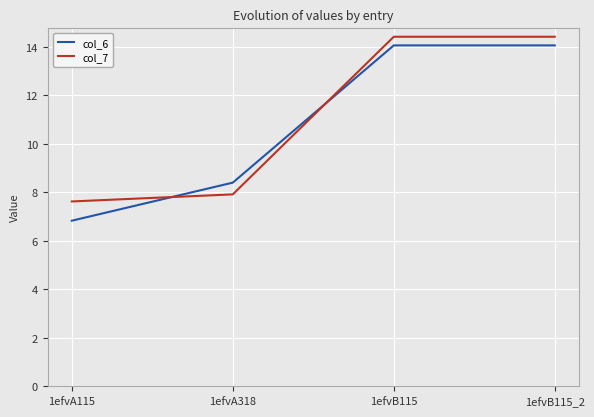

Where do col_7 and col_6 first cross each other?

1efvA115 and 1efvA318